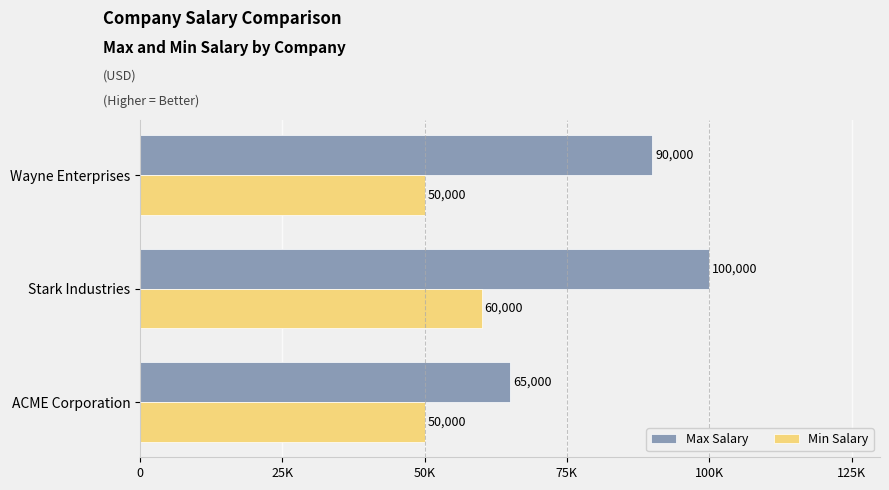

What is the maximum value shown in the chart?

100000